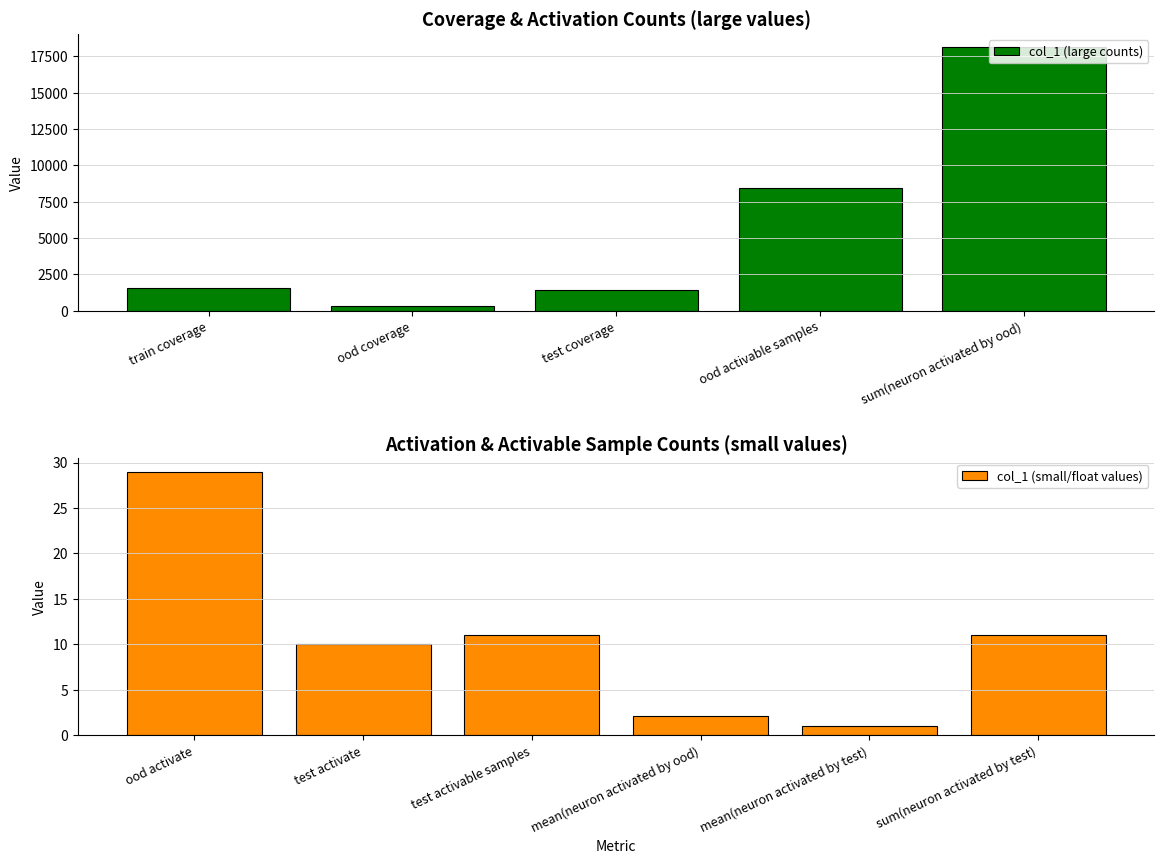

Which has a higher value, ood coverage or mean(neuron activated by ood)?

ood coverage